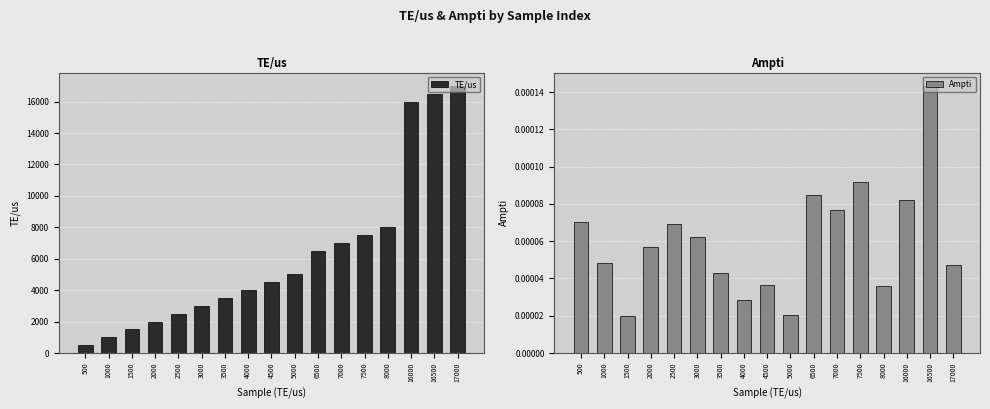

At how many categories does at least one series exceed 1057?

15